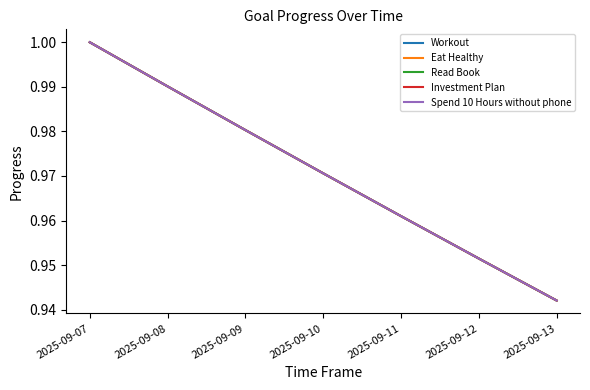

At how many categories does at least one series exceed 0?

7